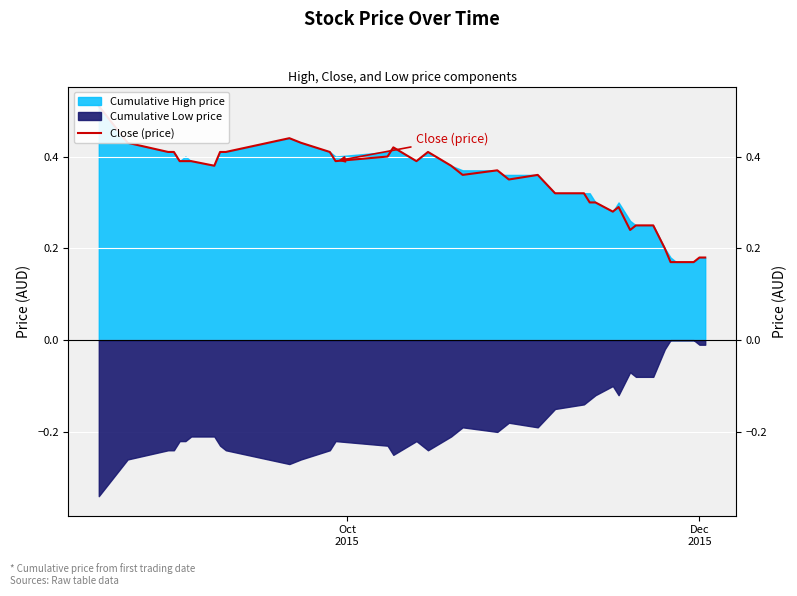

How many lines are shown in the chart?

1